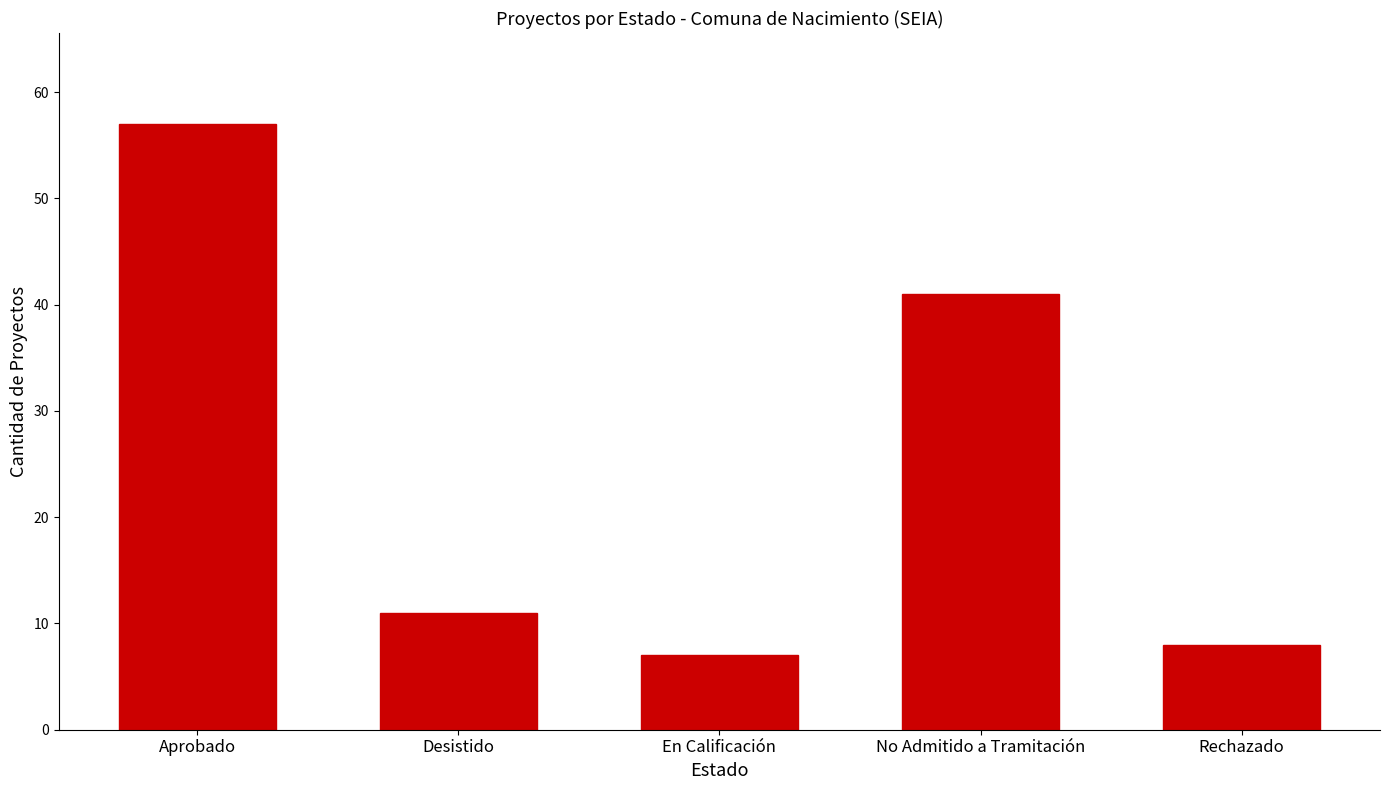

True or false: the data shows 7 at En Calificación.

True